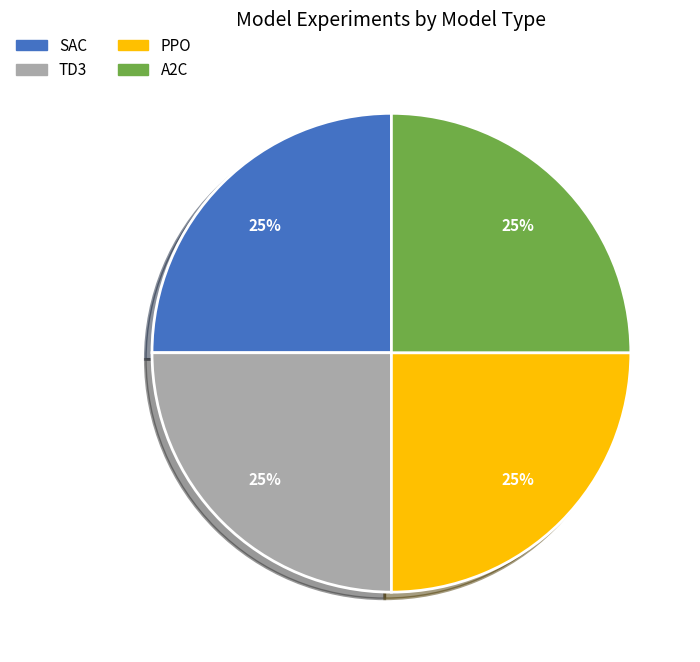

Is there any slice that represents more than half of the pie?

No